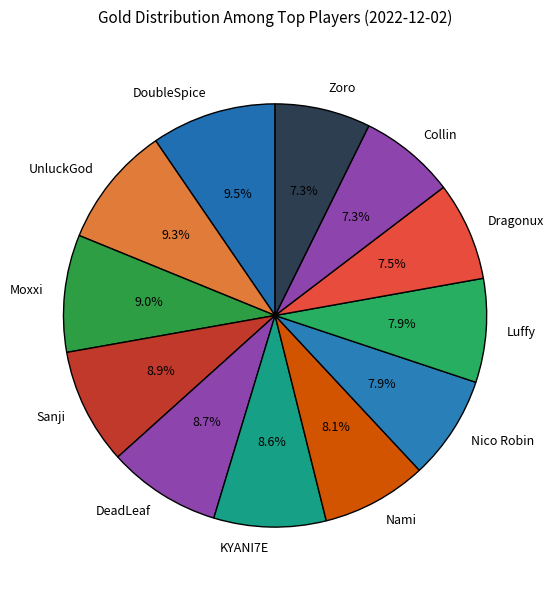

Does Luffy represent more than half of the total?

No